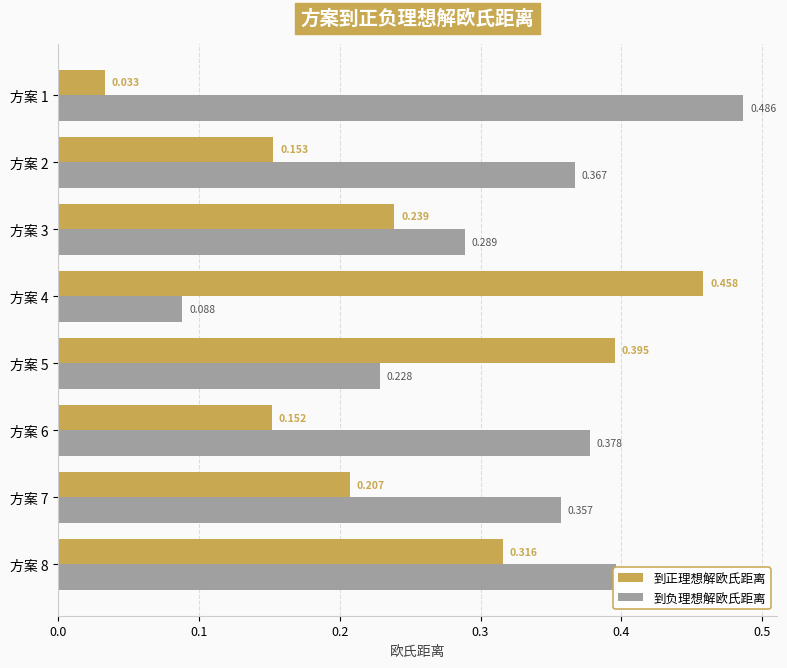

Rank the series by their average value, from lowest to highest.

到正理想解欧氏距离, 到负理想解欧氏距离